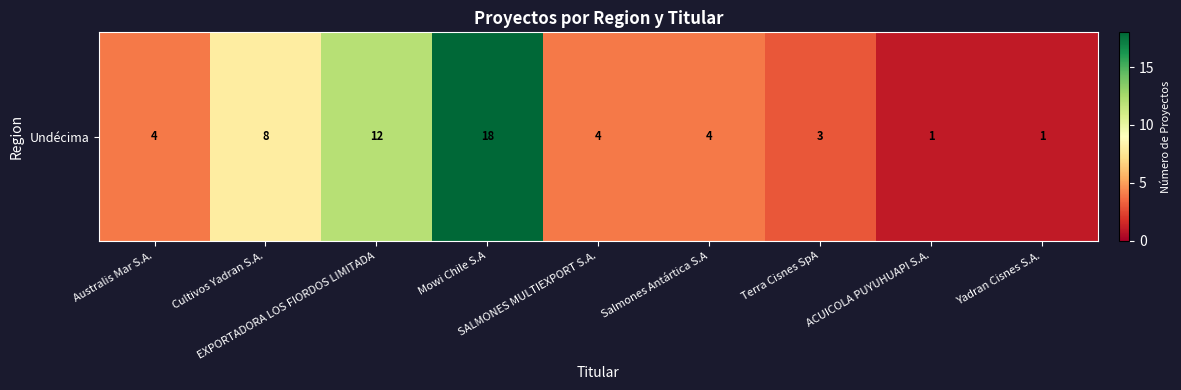

What is the difference between the values at Cultivos Yadran S.A. and SALMONES MULTIEXPORT S.A.?

4